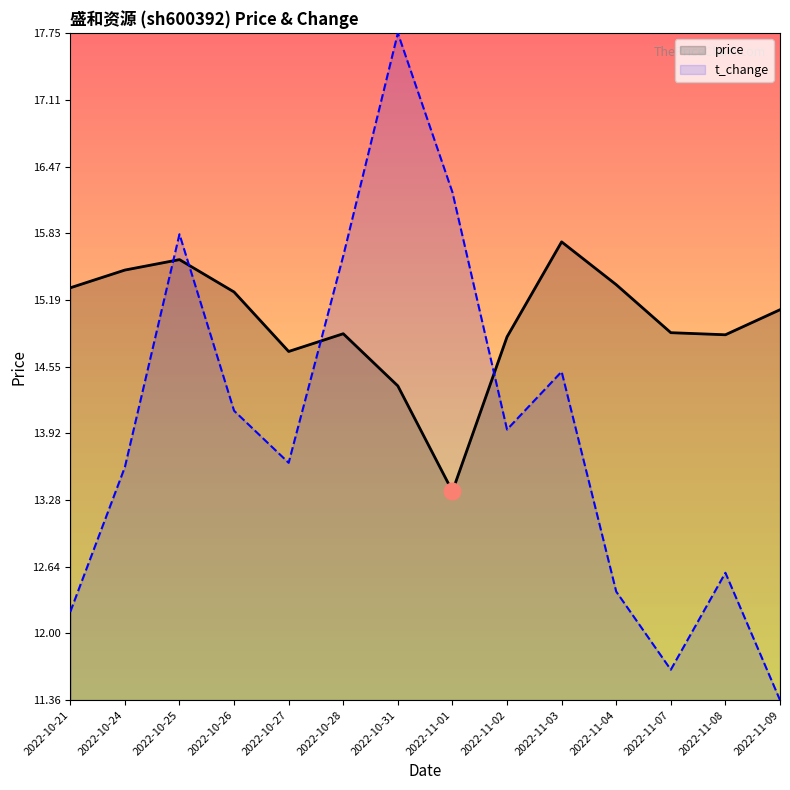

Is it true that t_change equals 15.6 at 2022-10-28?

True